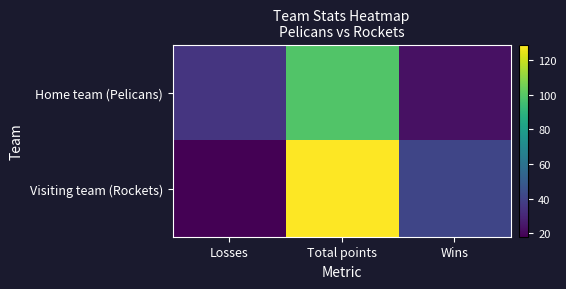

At how many categories does at least one series exceed 43?

1